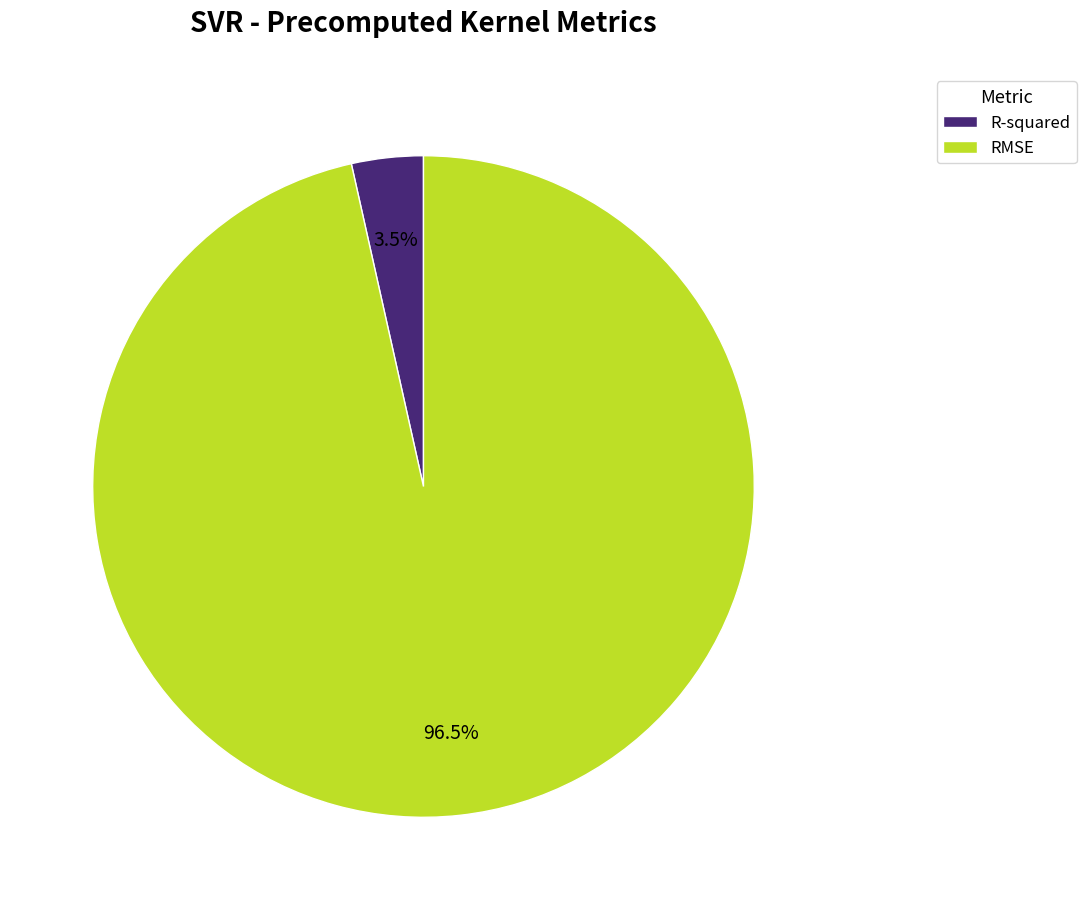

Rank the categories by value from lowest to highest.

R-squared, RMSE